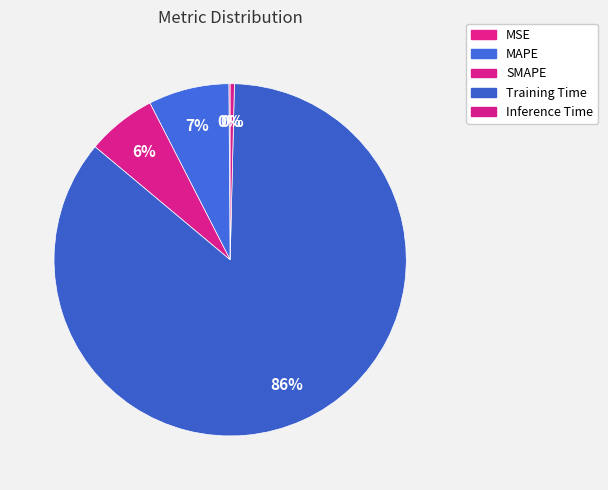

How many segments does this pie chart have?

5